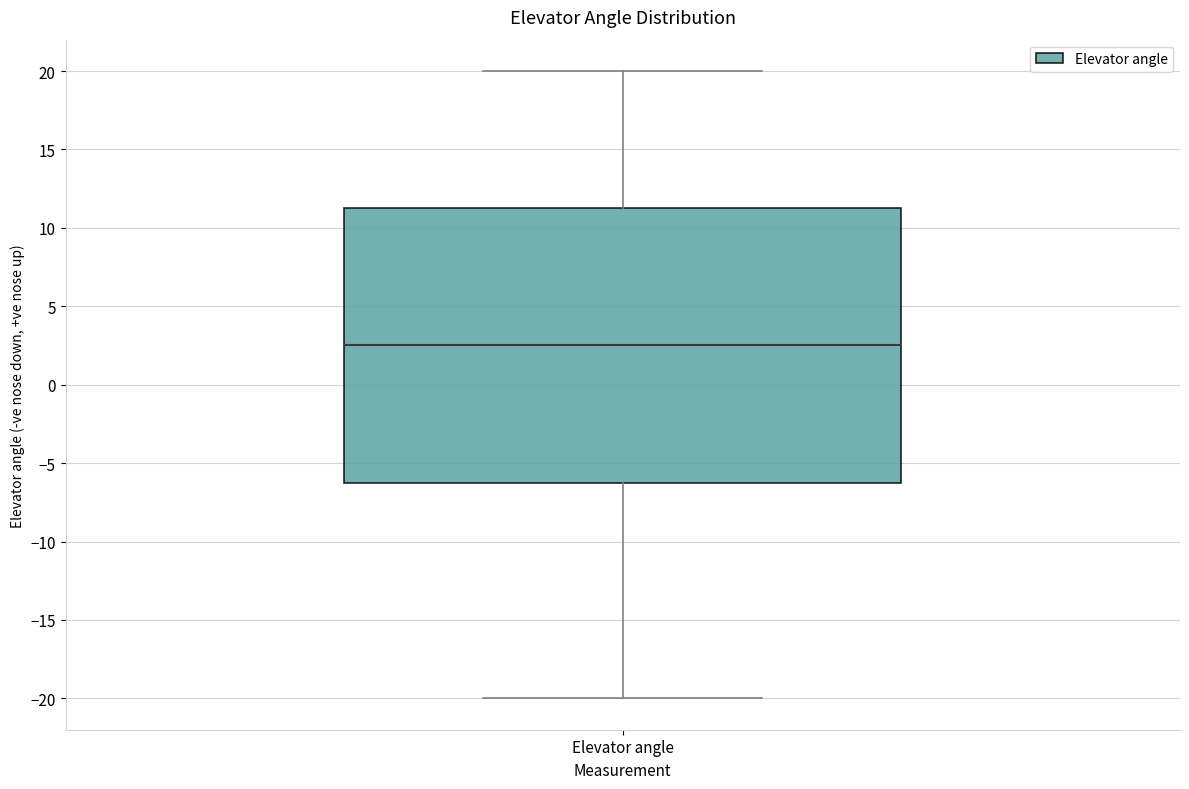

Transcribe this box plot: give where the median line is, the range the box spans, and where the two whiskers end, as read against the y-axis. The values are not printed on the chart, so give them approximately, as read against the axis.

median 2.5, box -6.0 to 11.5, whiskers -20.0 to 20.0